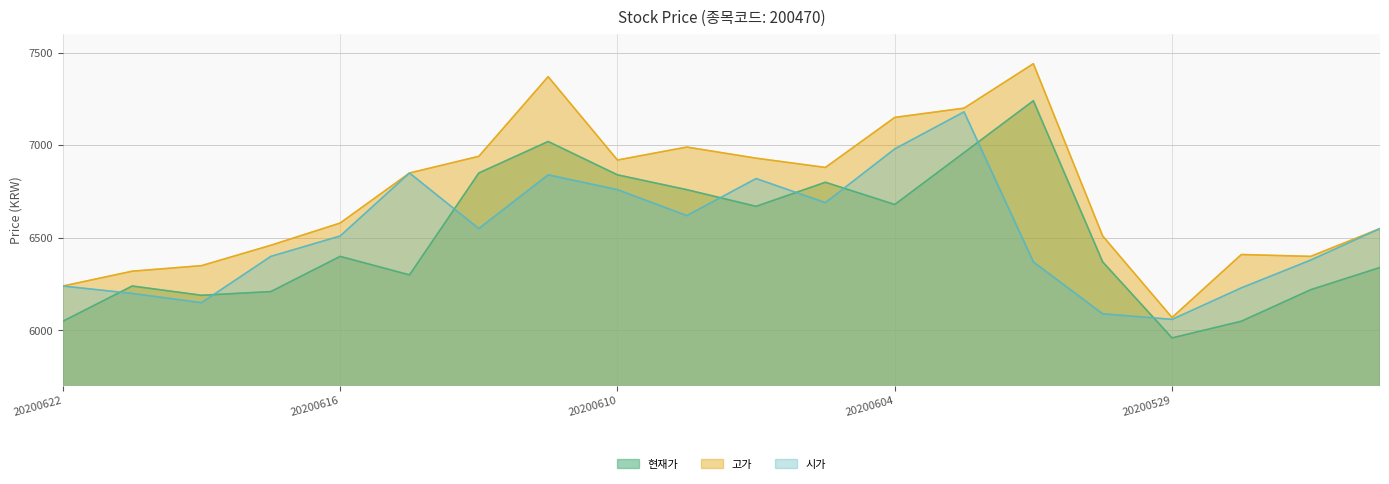

What are all the series names shown in the legend?

현재가, 고가, 시가